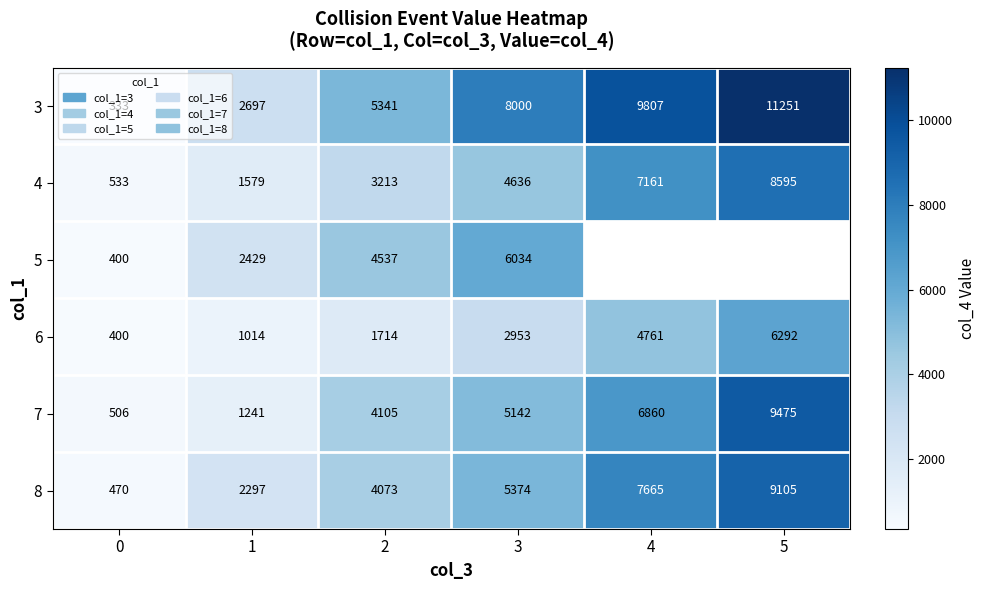

Is it true that 7 equals 8384.3 at 3?

False